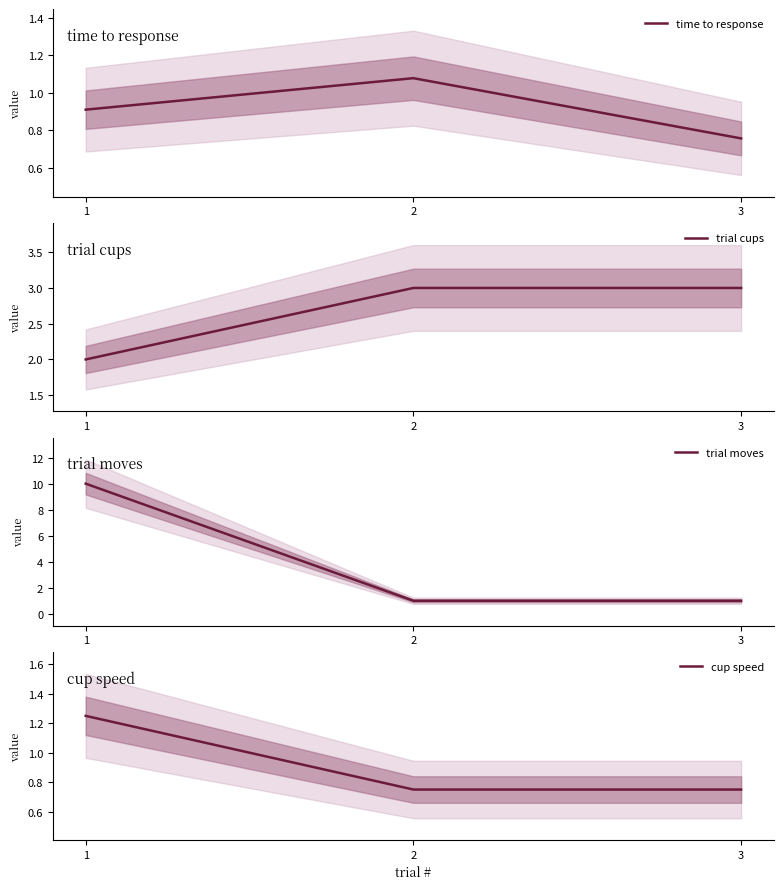

Which series has the largest range (max minus min)?

trial moves